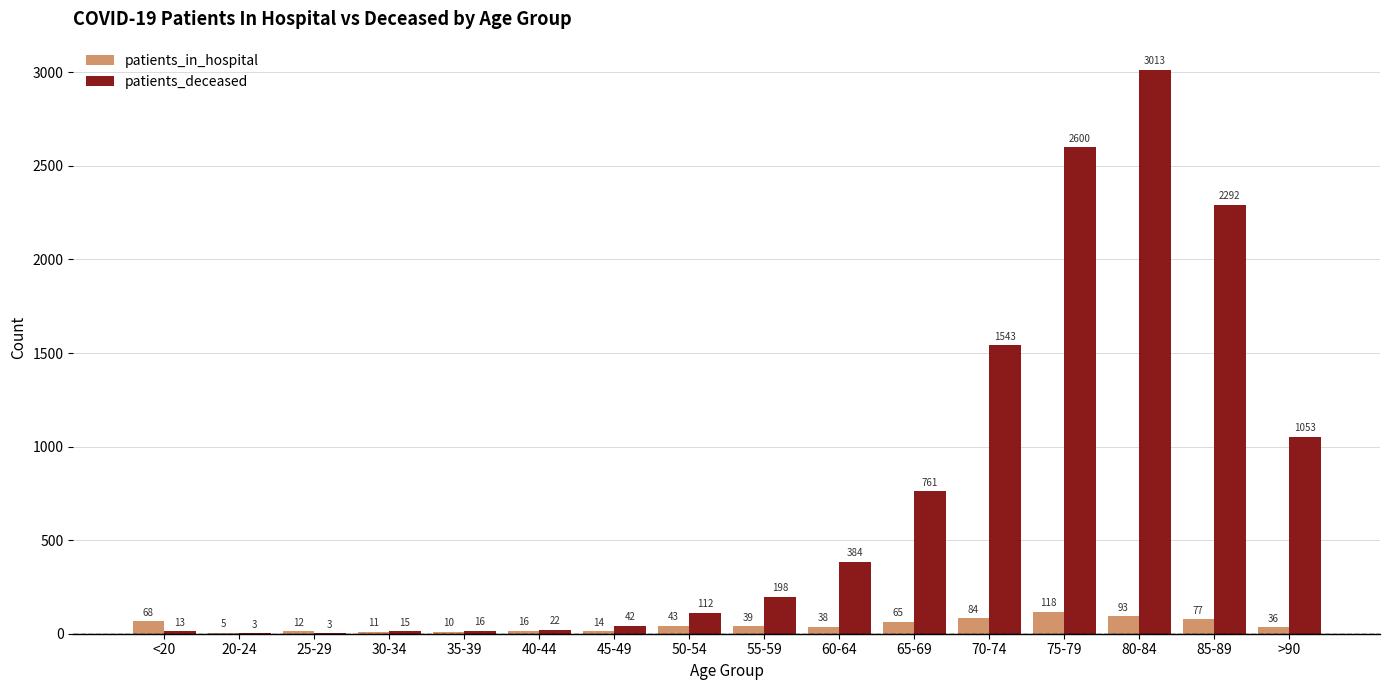

The patients_in_hospital series shows 14 at 45-49. True or false?

True